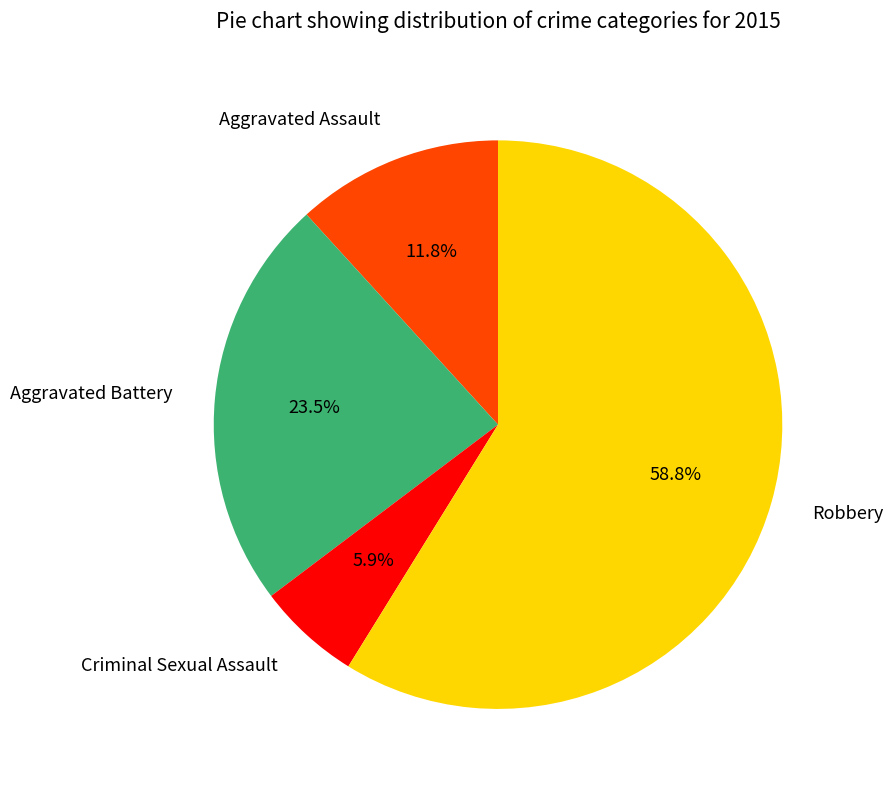

To the nearest percent, what is the combined percentage of Robbery and Criminal Sexual Assault?

65%